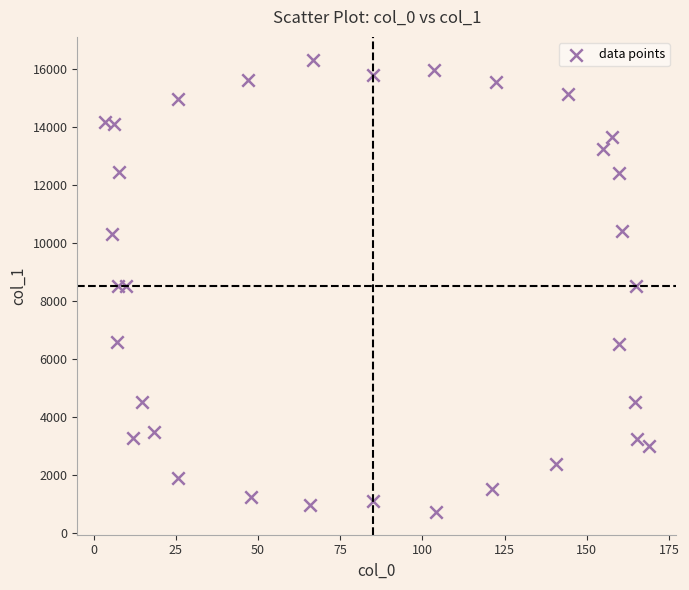

What is the range of Y values (max minus min)?

15597.1